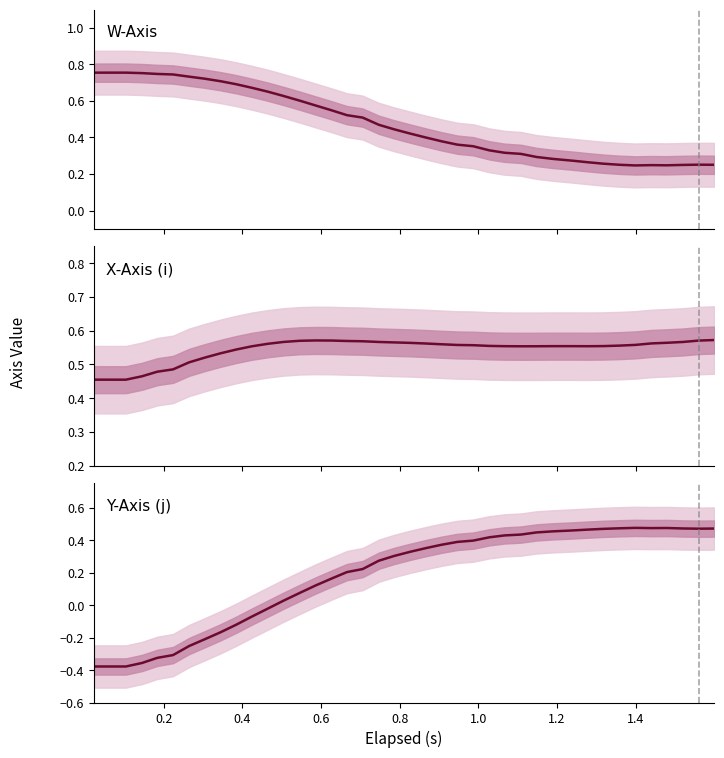

What is the maximum value shown in the chart?

0.8